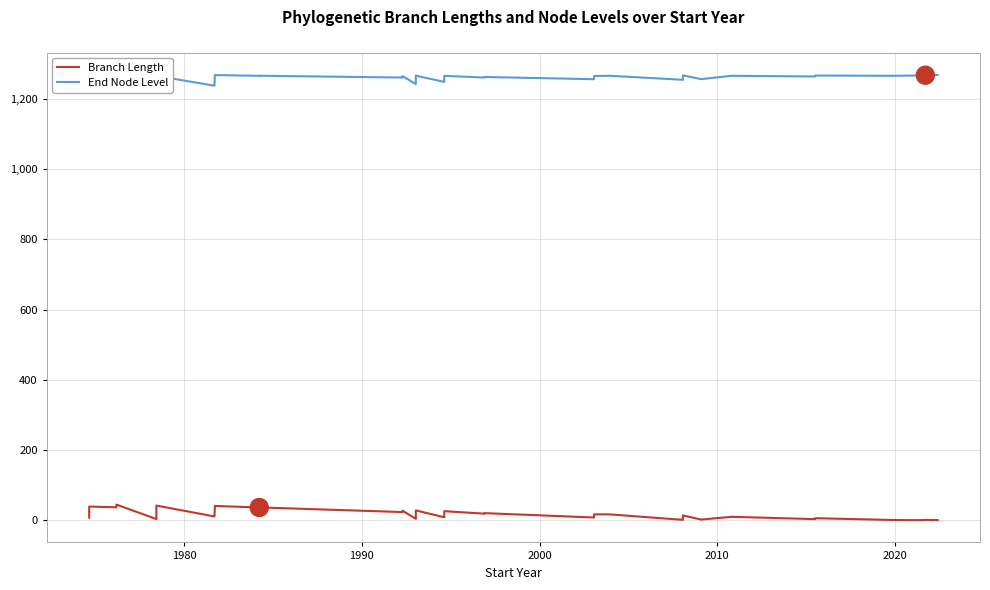

Rank the series by their average value, from lowest to highest.

Branch Length, End Node Level